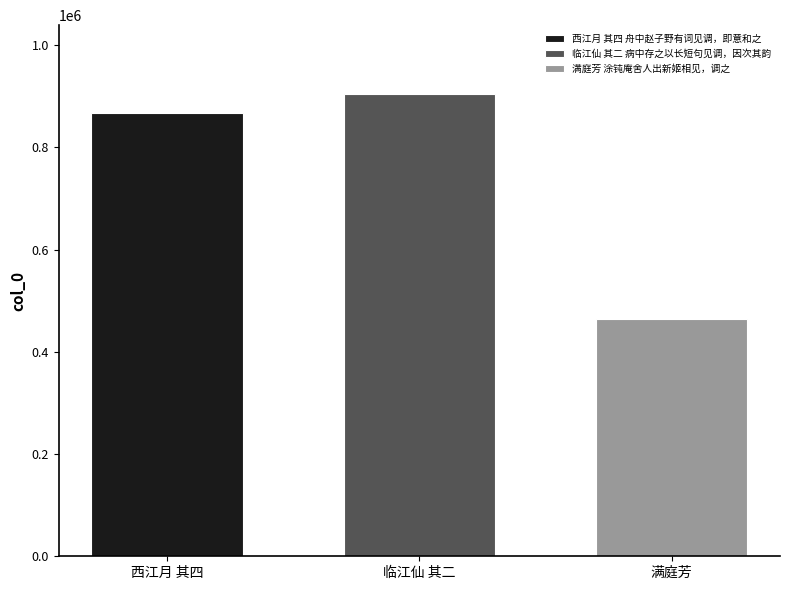

What is the difference between the highest and lowest values at 临江仙 其二?

439439